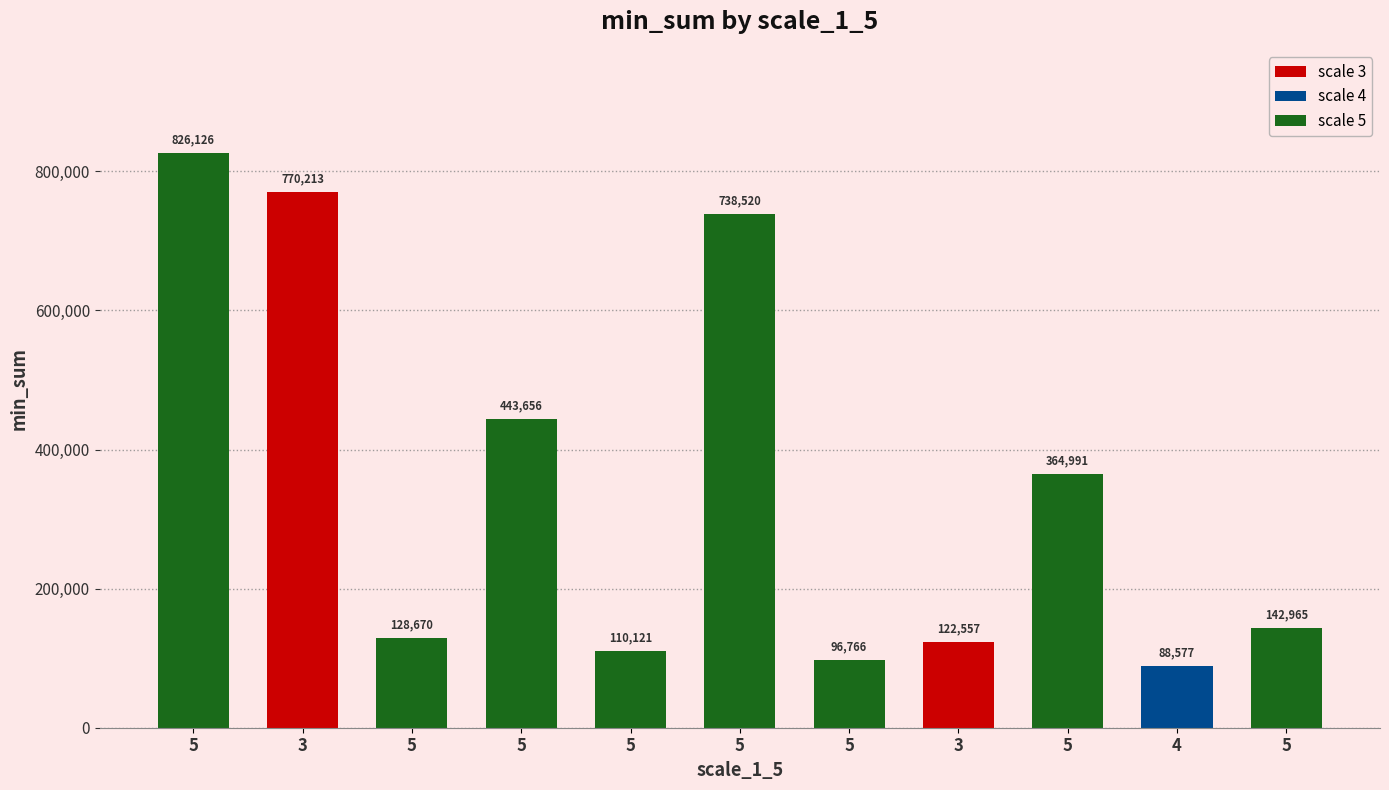

How many data points are less than 142965?

5